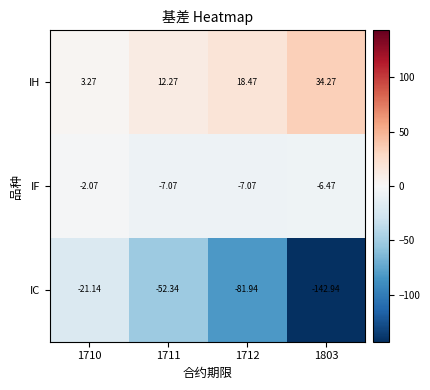

Between 1710 and 1712, which series saw the biggest shift?

IC